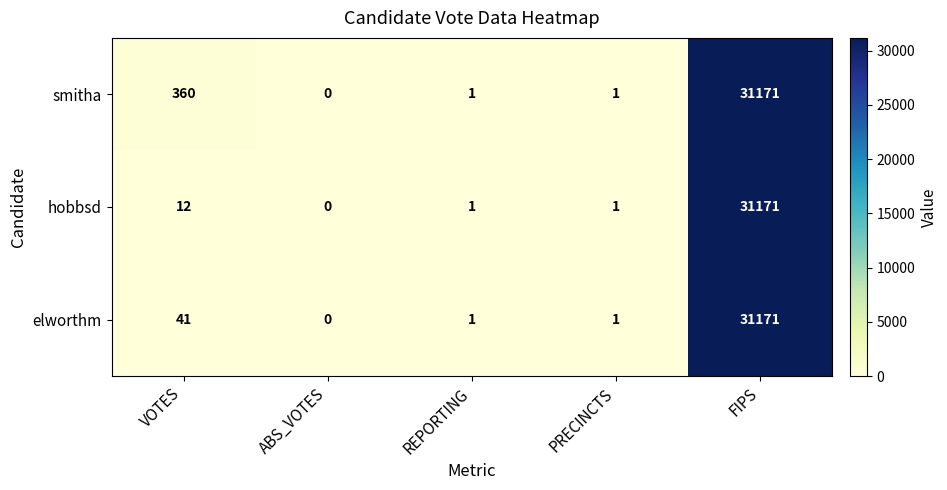

Reading left to right, list all the values displayed in this chart.

smitha: 360	0	1	1	31171
hobbsd: 12	0	1	1	31171
elworthm: 41	0	1	1	31171